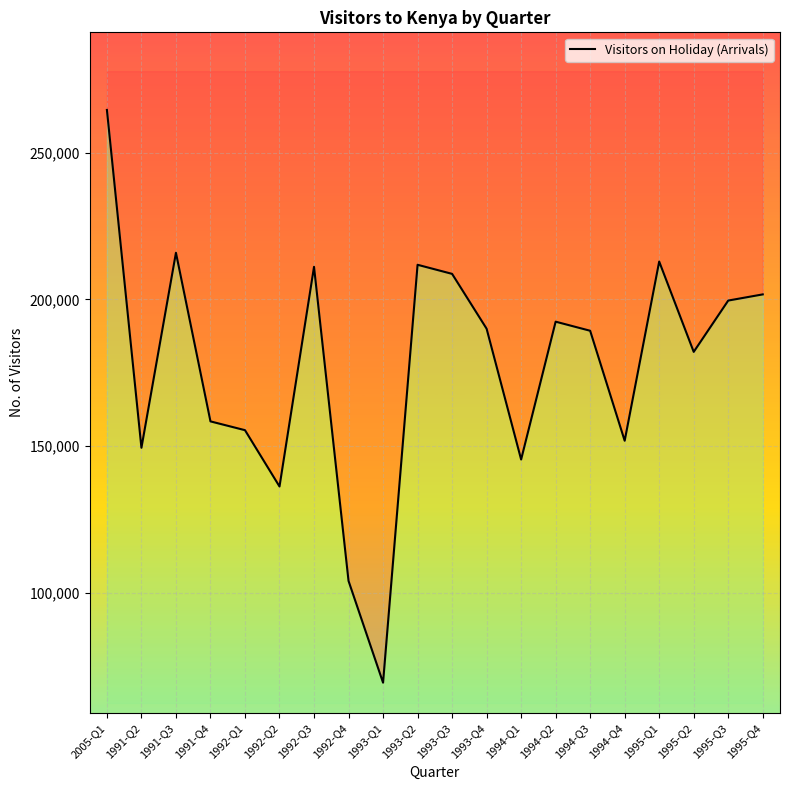

What is the value of the 18th point from the left?

182100